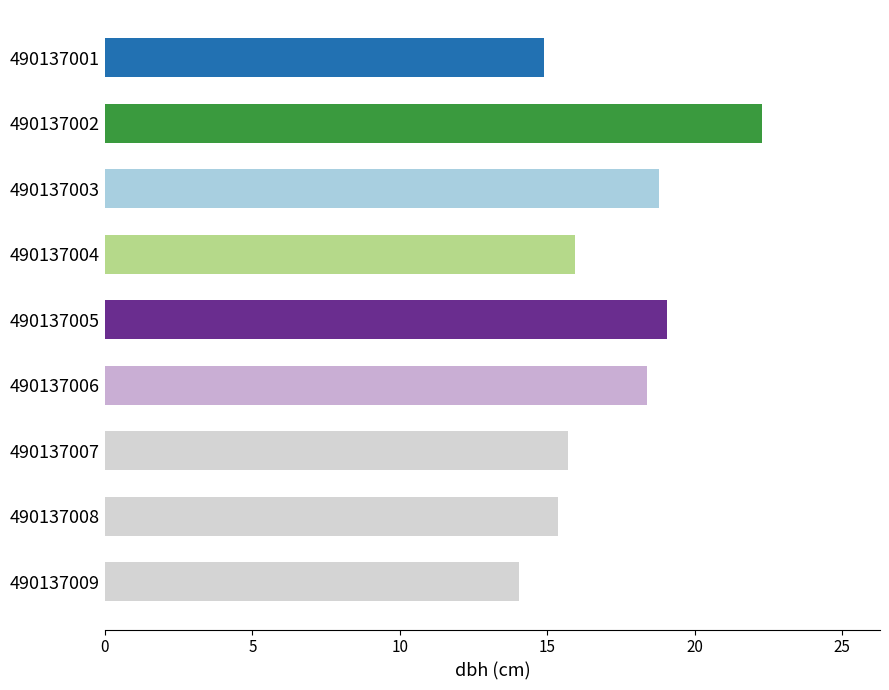

What is the minimum value shown in the chart?

14.1